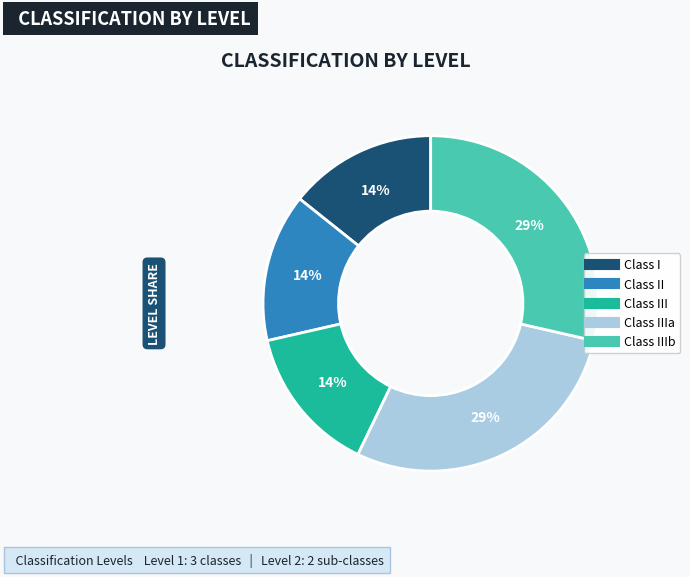

Is there any slice that represents more than half of the pie?

No